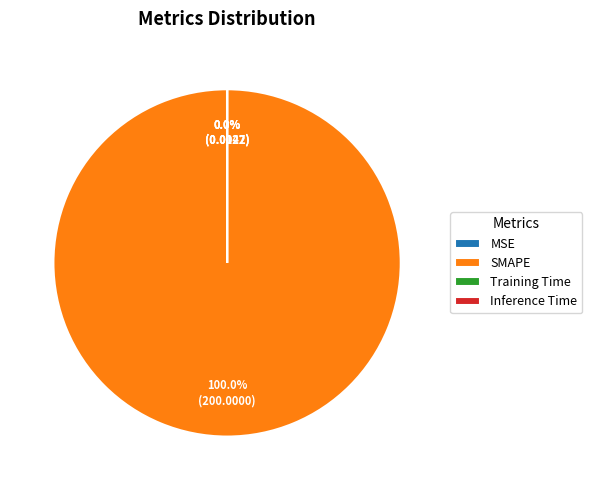

Combined, what portion of the pie is Inference Time and SMAPE?

100.0%